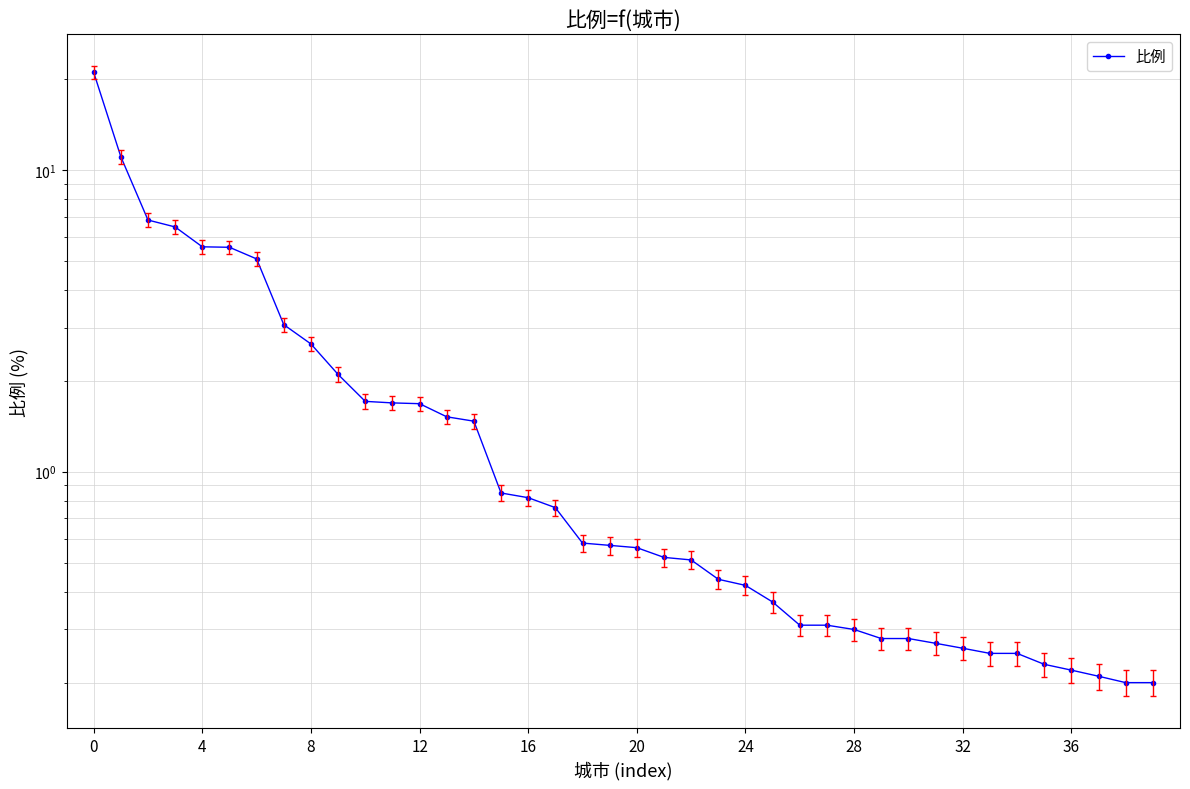

Which has a higher value, 19 or 29?

19